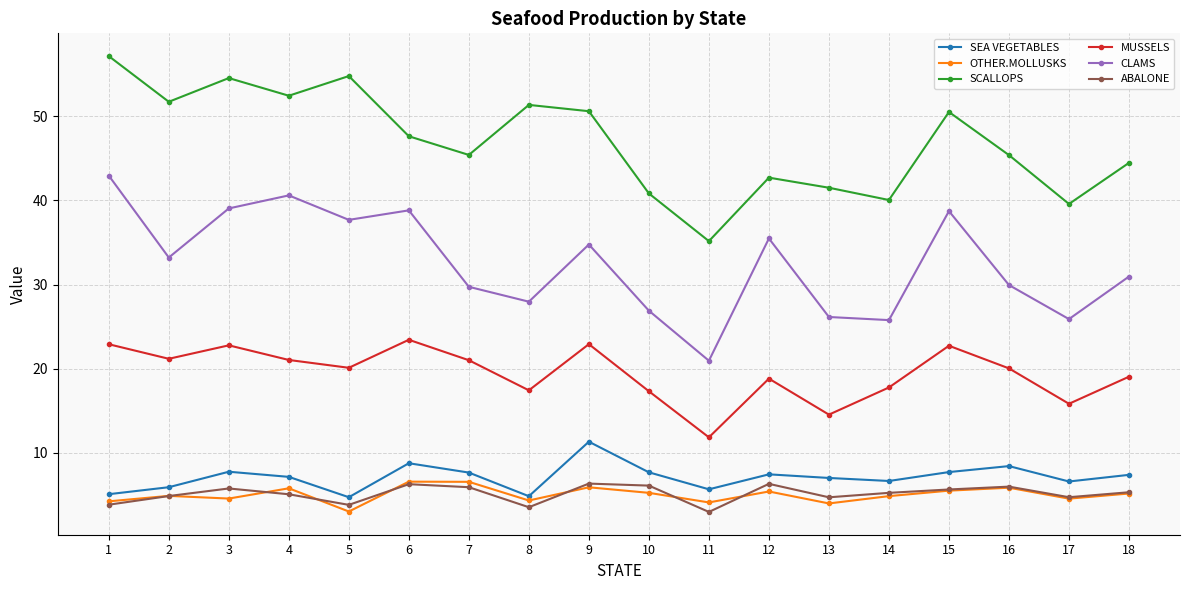

The value of MUSSELS at 10 is 17.3. True or false?

True